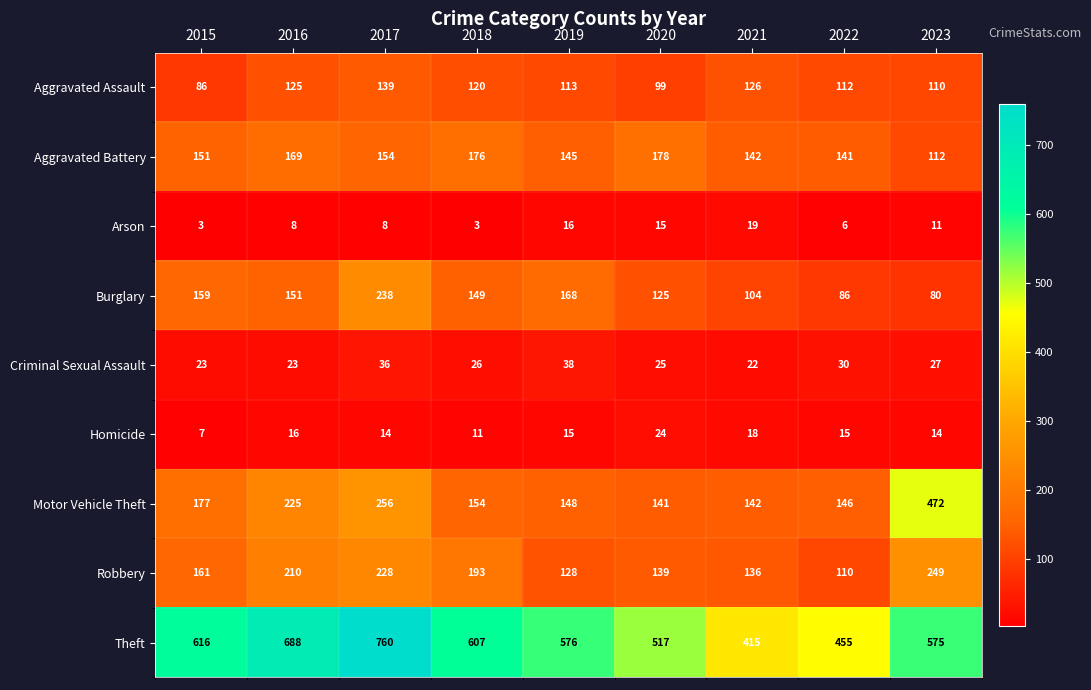

The value of Homicide at 2018 is 11. True or false?

True